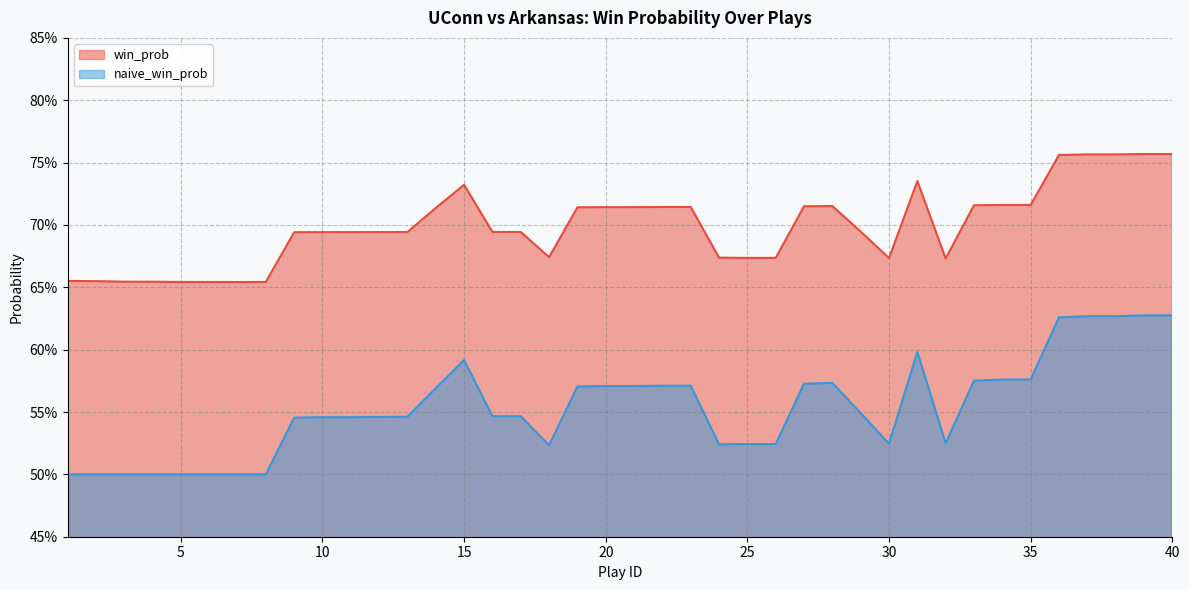

The value of win_prob at 16 is 1.1. True or false?

False